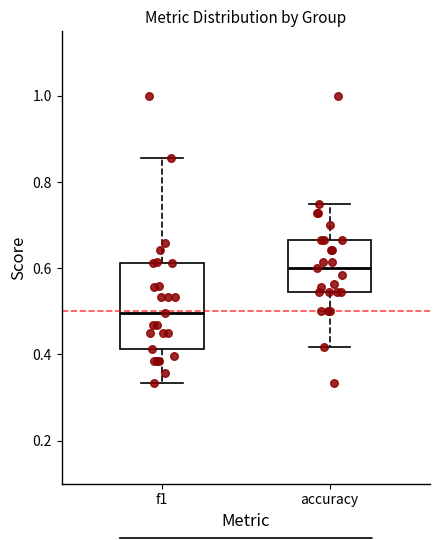

Reading left to right, read every box against the y-axis: the position of its median line, the range the box covers, and the ends of its whiskers. The values are not printed on the chart, so give them approximately, as read against the axis.

f1: median 0.50, box 0.42 to 0.62, whiskers 0.34 to 0.86
accuracy: median 0.60, box 0.54 to 0.66, whiskers 0.42 to 0.76